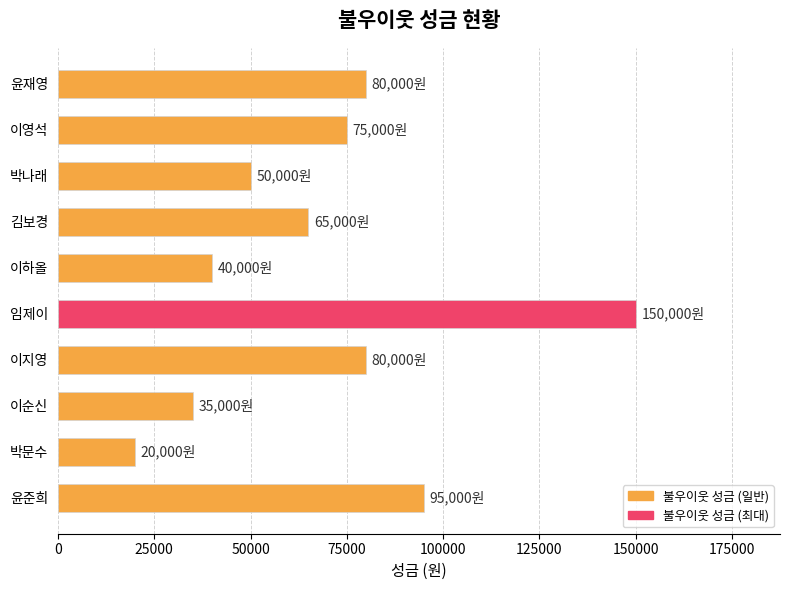

What is the maximum value shown in the chart?

150000